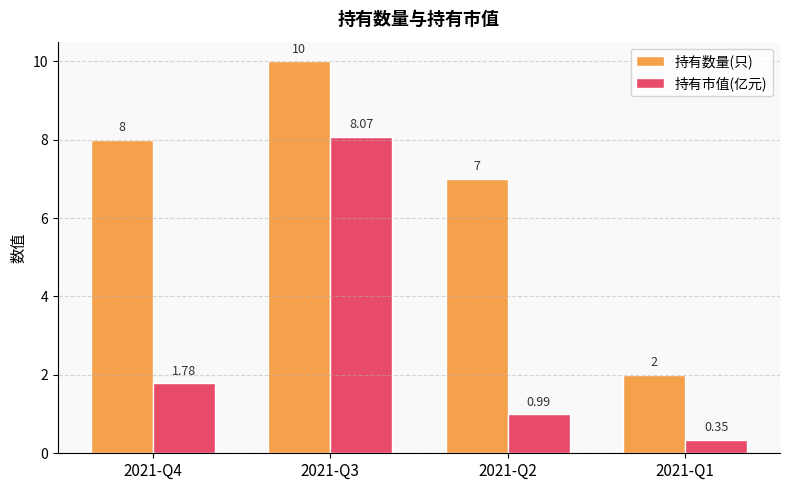

Which series has the widest spread of values?

持有数量(只)